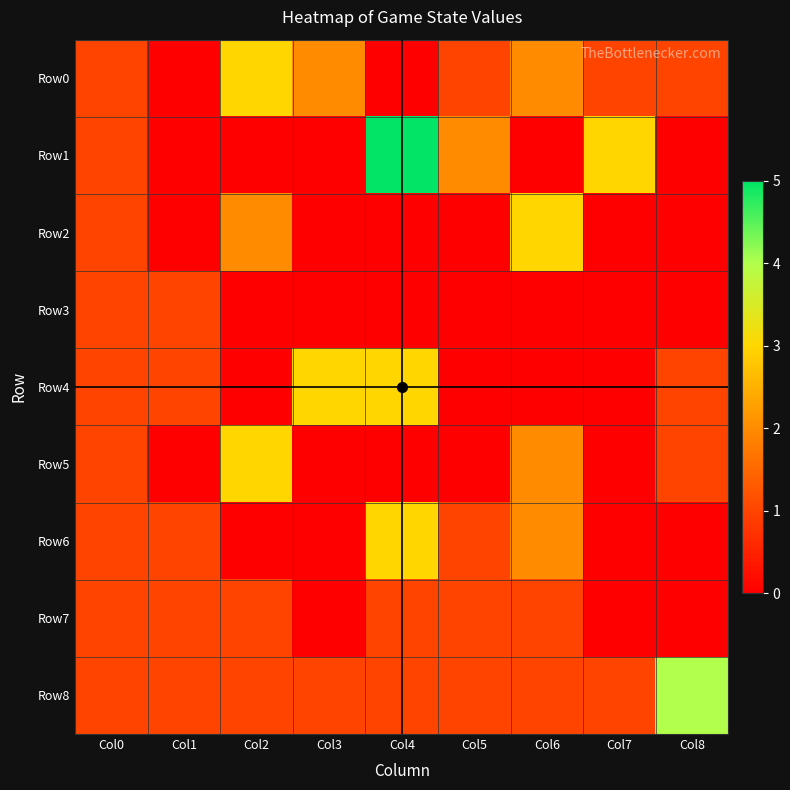

Reading left to right, extract all data points from this chart.

Row0: Col0=1	Col1=0	Col2=3	Col3=2	Col4=0	Col5=1	Col6=2	Col7=1	Col8=1
Row1: Col0=1	Col1=0	Col2=0	Col3=0	Col4=5	Col5=2	Col6=0	Col7=3	Col8=0
Row2: Col0=1	Col1=0	Col2=2	Col3=0	Col4=0	Col5=0	Col6=3	Col7=0	Col8=0
Row3: Col0=1	Col1=1	Col2=0	Col3=0	Col4=0	Col5=0	Col6=0	Col7=0	Col8=0
Row4: Col0=1	Col1=1	Col2=0	Col3=3	Col4=3	Col5=0	Col6=0	Col7=0	Col8=1
Row5: Col0=1	Col1=0	Col2=3	Col3=0	Col4=0	Col5=0	Col6=2	Col7=0	Col8=1
Row6: Col0=1	Col1=1	Col2=0	Col3=0	Col4=3	Col5=1	Col6=2	Col7=0	Col8=0
Row7: Col0=1	Col1=1	Col2=1	Col3=0	Col4=1	Col5=1	Col6=1	Col7=0	Col8=0
Row8: Col0=1	Col1=1	Col2=1	Col3=1	Col4=1	Col5=1	Col6=1	Col7=1	Col8=4